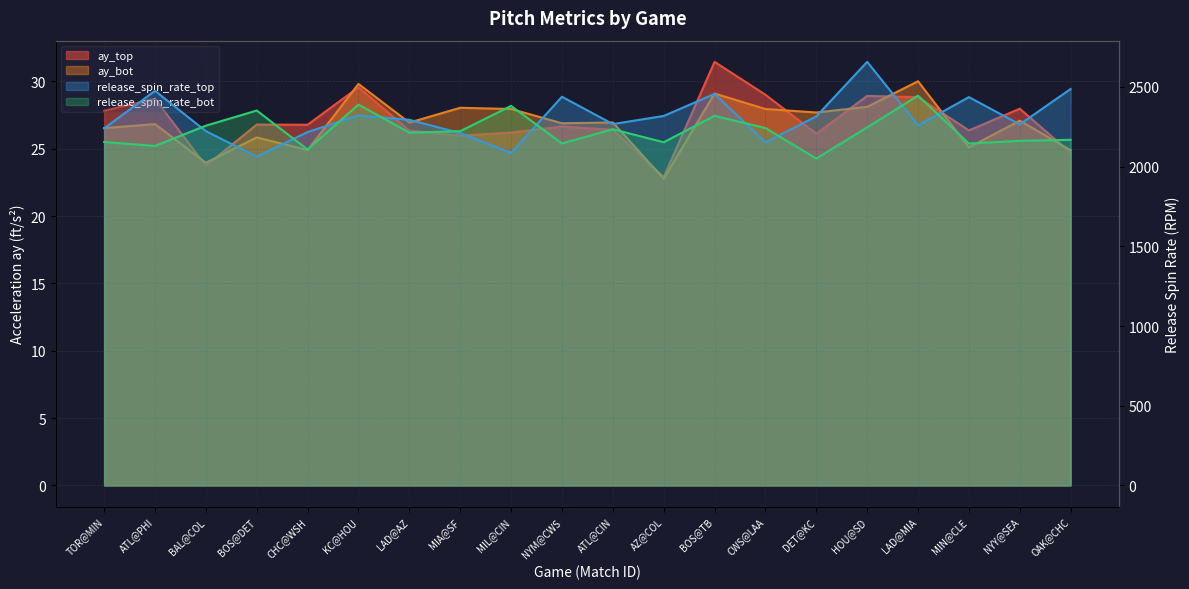

Reading left to right, extract all data points from this chart.

ay_top: 27.8	28.7	23.7	26.8	26.8	29.6	26.4	26.0	26.2	26.6	26.4	22.9	31.4	29.0	26.1	28.9	28.8	26.4	28.0	24.7
ay_bot: 26.5	26.8	24.0	25.8	24.9	29.8	26.9	28.0	27.9	26.9	26.9	22.8	29.1	27.9	27.7	28.1	30.0	25.1	27.1	24.9
release_spin_rate_top: 2239.4	2475.0	2222.1	2062.5	2216.3	2320.8	2293.5	2209.9	2085.6	2437.9	2266.4	2317.4	2455.5	2151.8	2314.5	2656.7	2258.6	2435.5	2264.5	2486.6
release_spin_rate_bot: 2153.8	2129.4	2256.4	2351.4	2106.7	2388.6	2212.8	2221.9	2380.3	2144.8	2234.1	2152.5	2318.1	2241.5	2050.3	2245.2	2444.9	2144.5	2161.4	2167.7